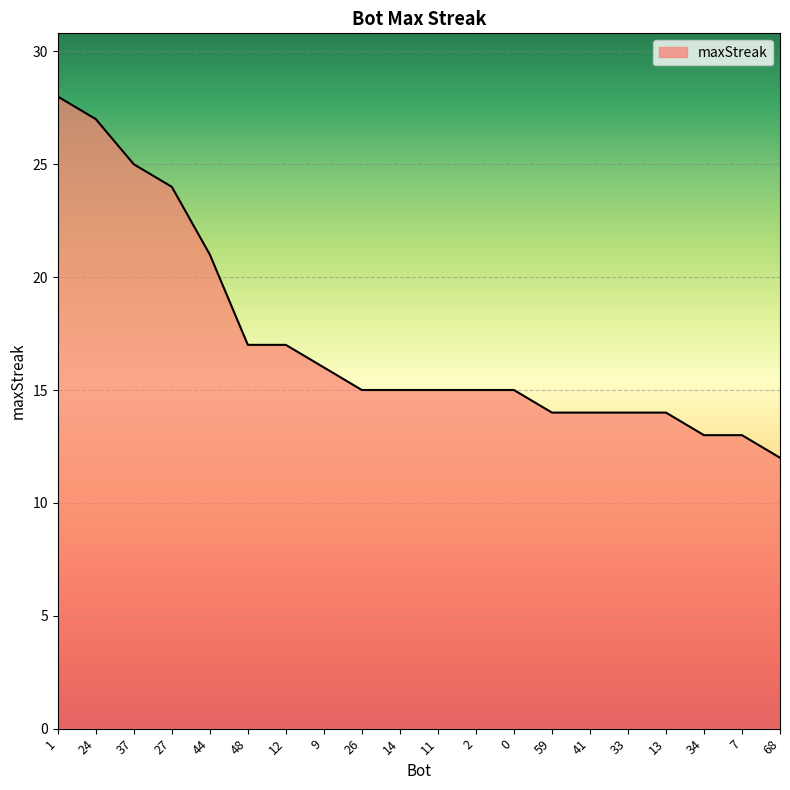

At which category does the chart reach its minimum across all series?

68